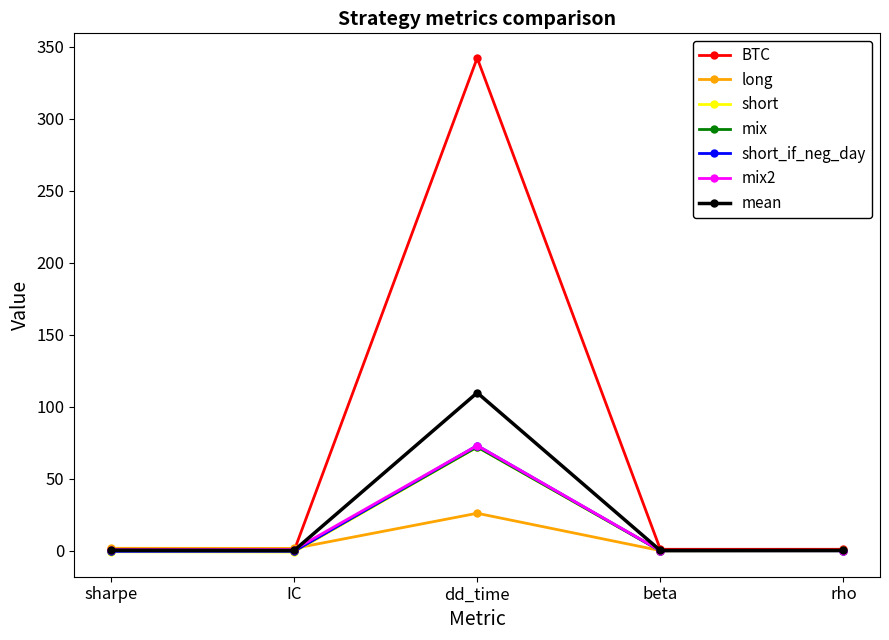

What is the label of the 3rd point from the right?

dd_time